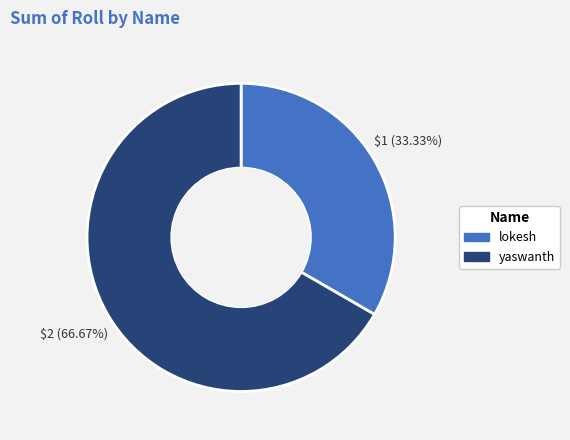

What is the smallest slice in the pie chart?

lokesh